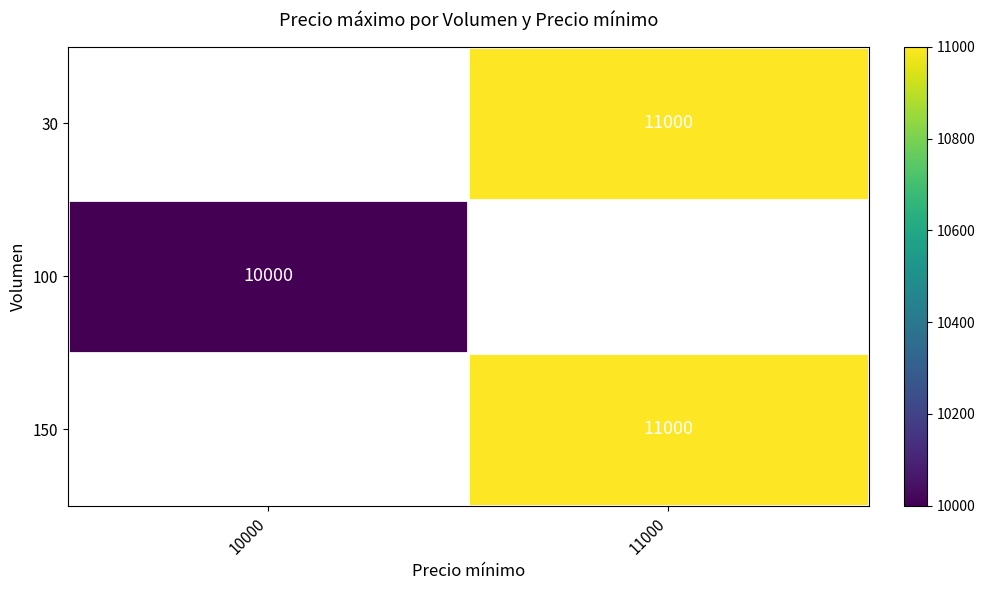

True or false: 150 has a value of 11000 at 11000.

True